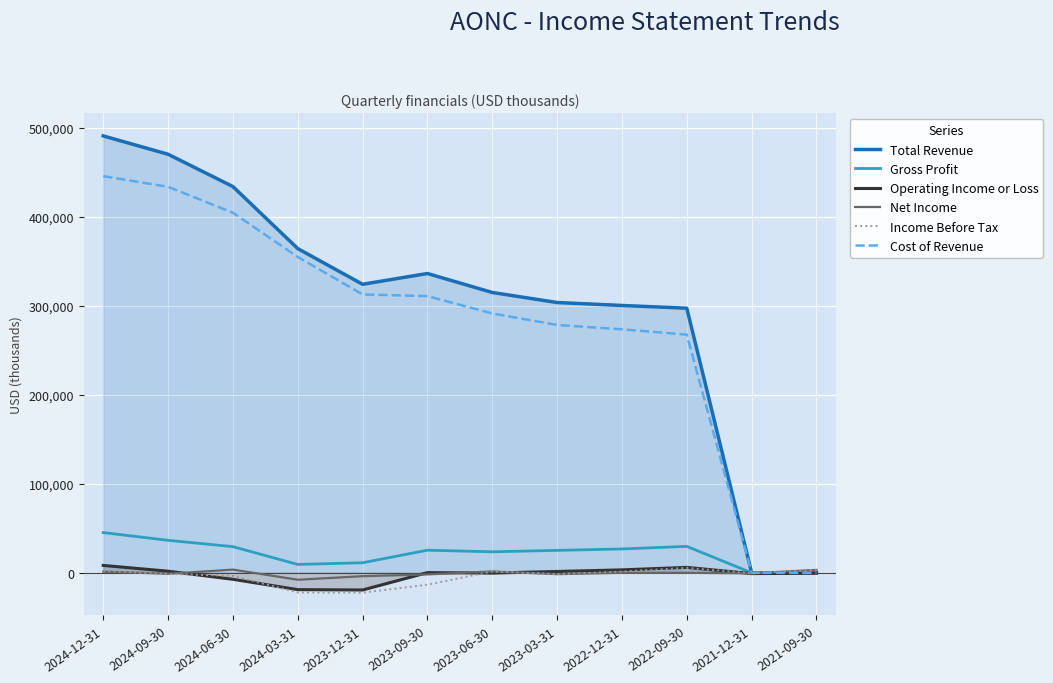

At 2022-09-30, list the series in order from largest to smallest.

Total Revenue, Cost of Revenue, Gross Profit, Operating Income or Loss, Income Before Tax, Net Income